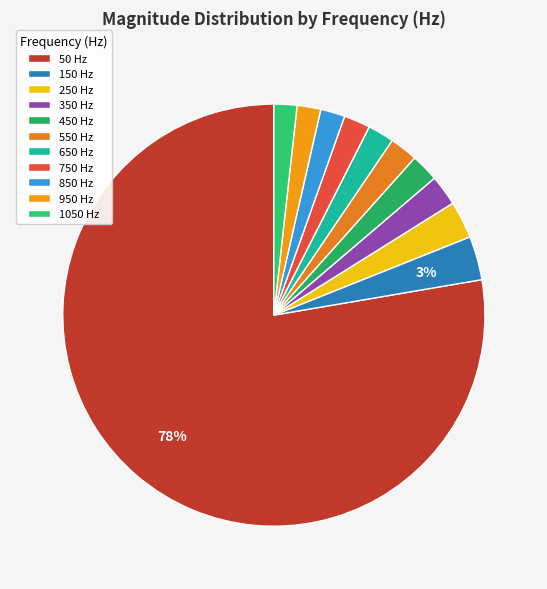

Is there any slice that represents more than half of the pie?

Yes